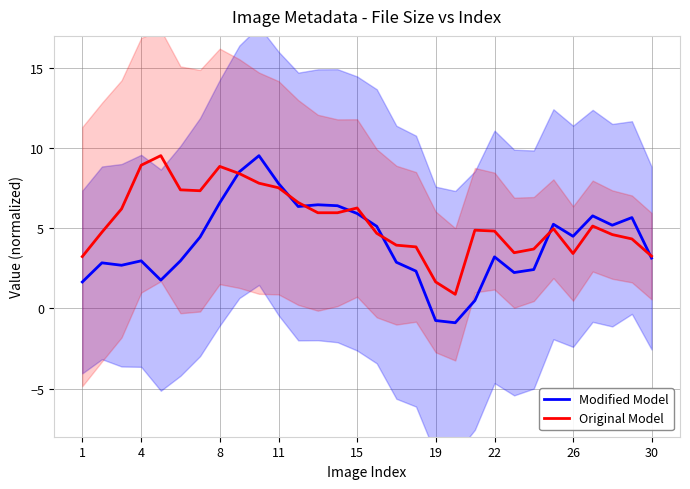

How many interior local peaks does the Modified Model series have?

8